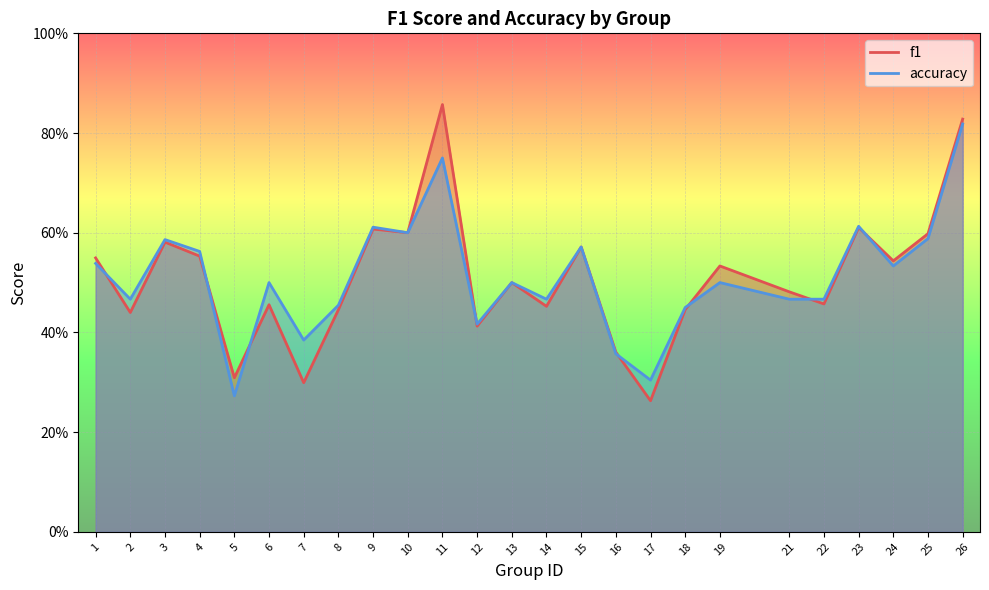

Which series ends up on top after the final intersection of f1 and accuracy?

f1